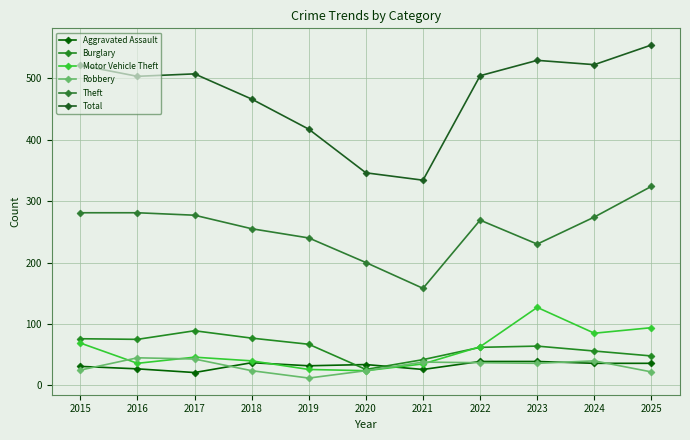

Rank the categories by Motor Vehicle Theft value from lowest to highest.

2020, 2019, 2021, 2016, 2018, 2017, 2022, 2015, 2024, 2025, 2023